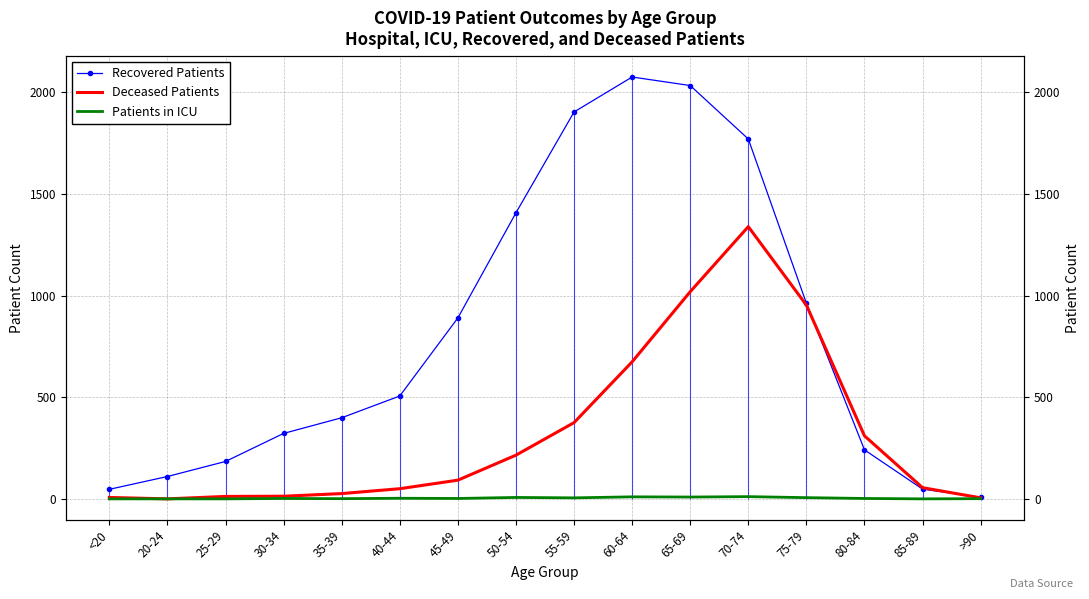

Between 85-89 and 70-74, which is larger?

70-74